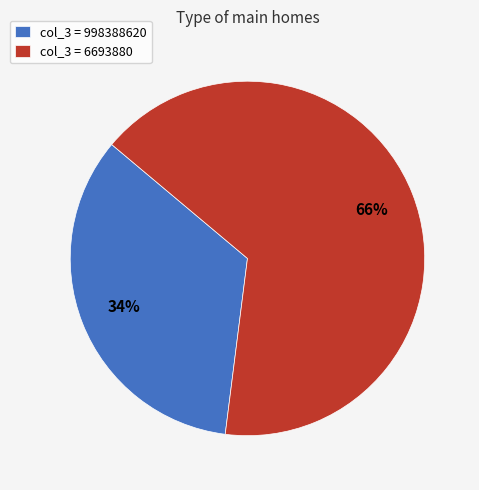

To the nearest percent, what is the average slice percentage?

50%